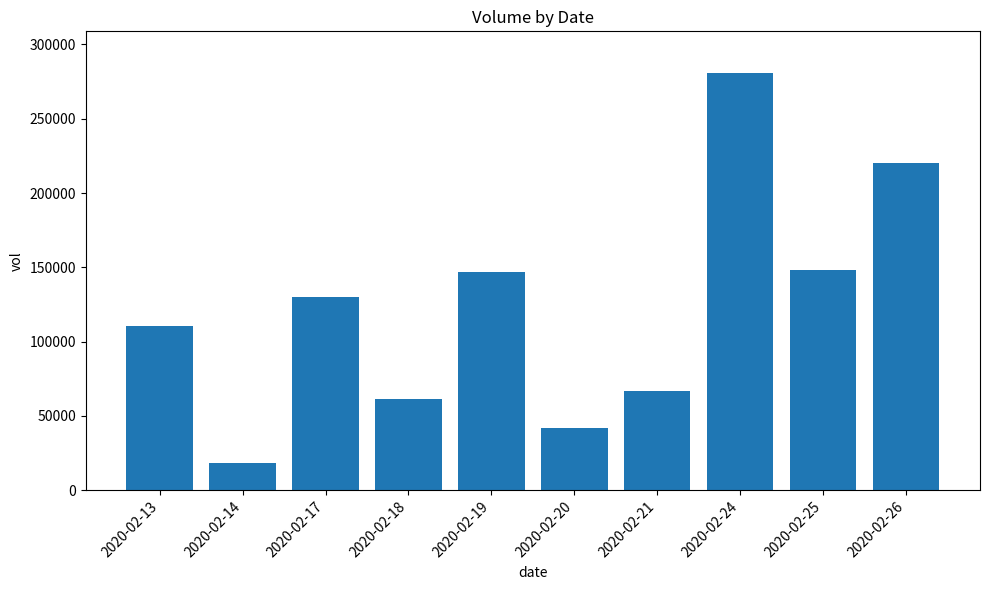

Read the value at 2020-02-25, to the nearest 50.

148500